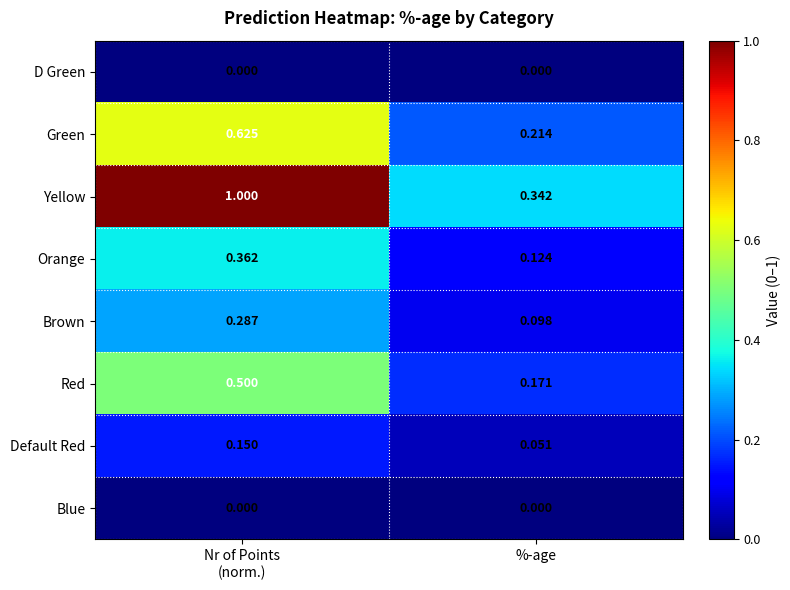

At which label is Yellow closest to 0?

%-age